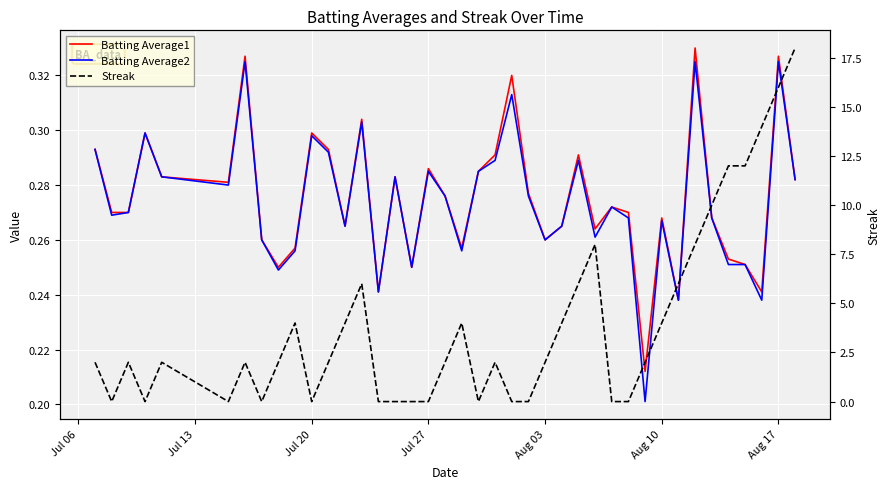

Where do Batting Average2 and Streak first cross each other?

Jul 06 and Jul 13